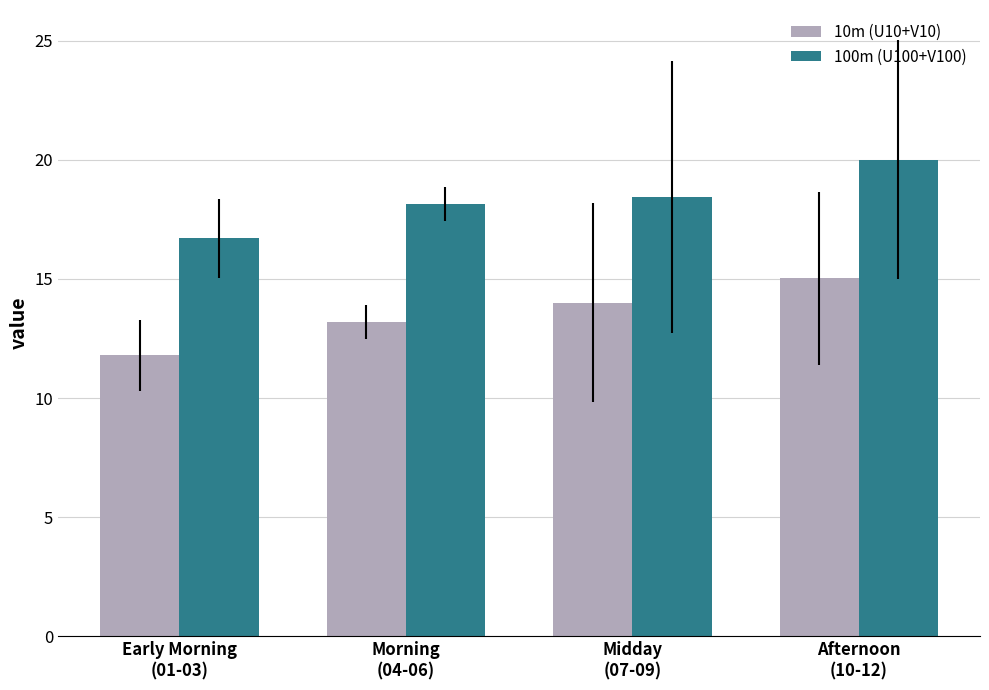

Does the chart contain any negative values?

No